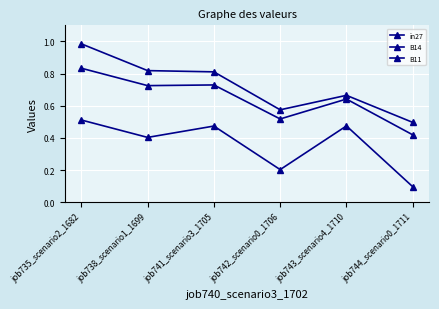

The B14 series shows 0.5 at job738_scenario1_1699. True or false?

False